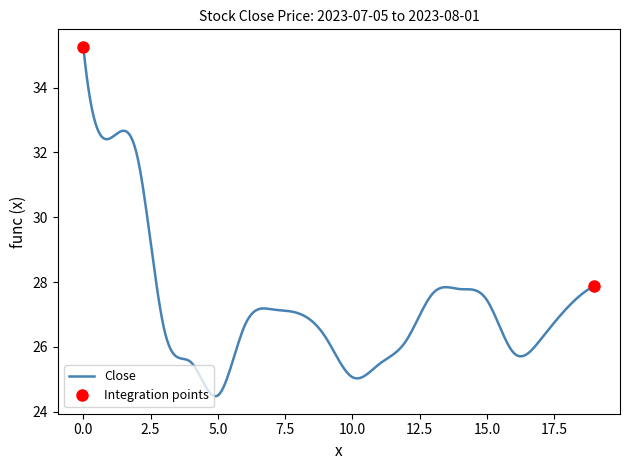

True or false: the data shows 42.1 at 12.

False